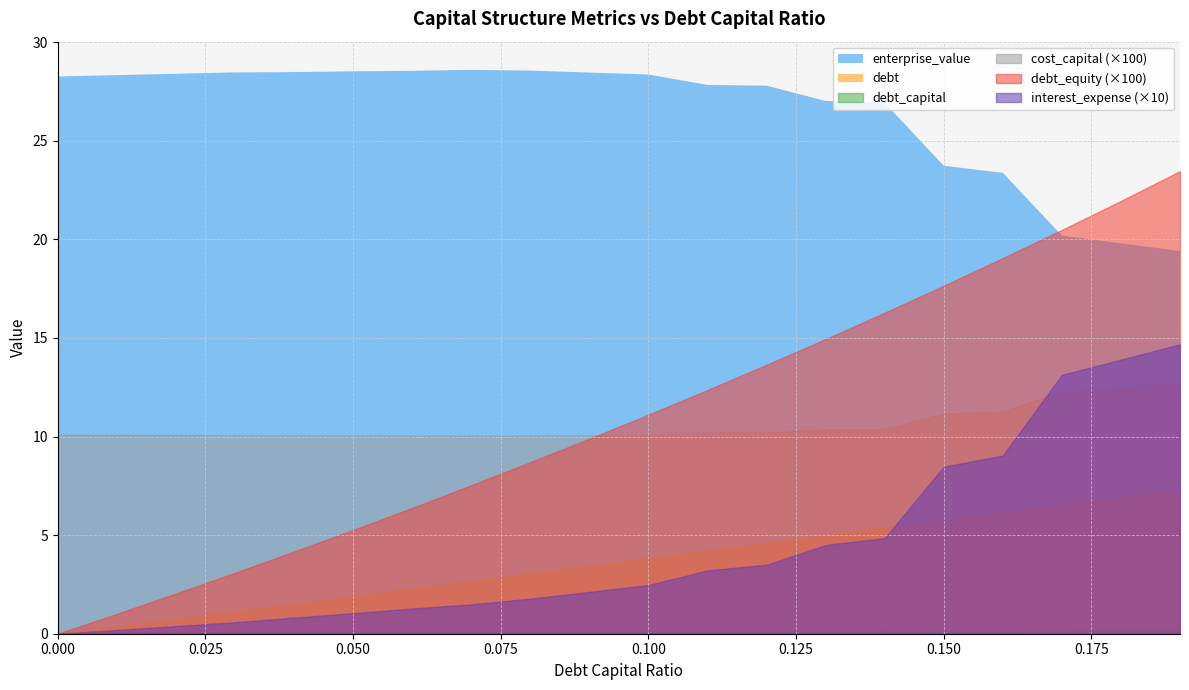

What is the value of the enterprise_value point at the 10th from the left?

28.5